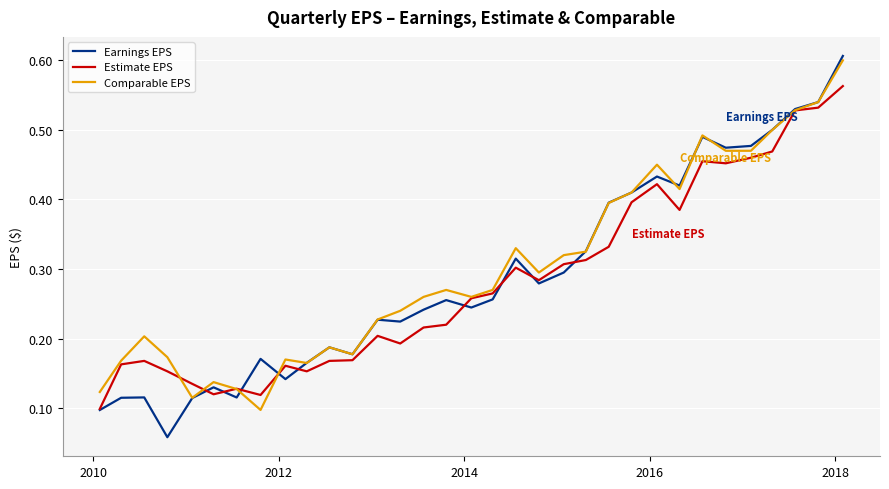

How many series are shown in this chart?

3